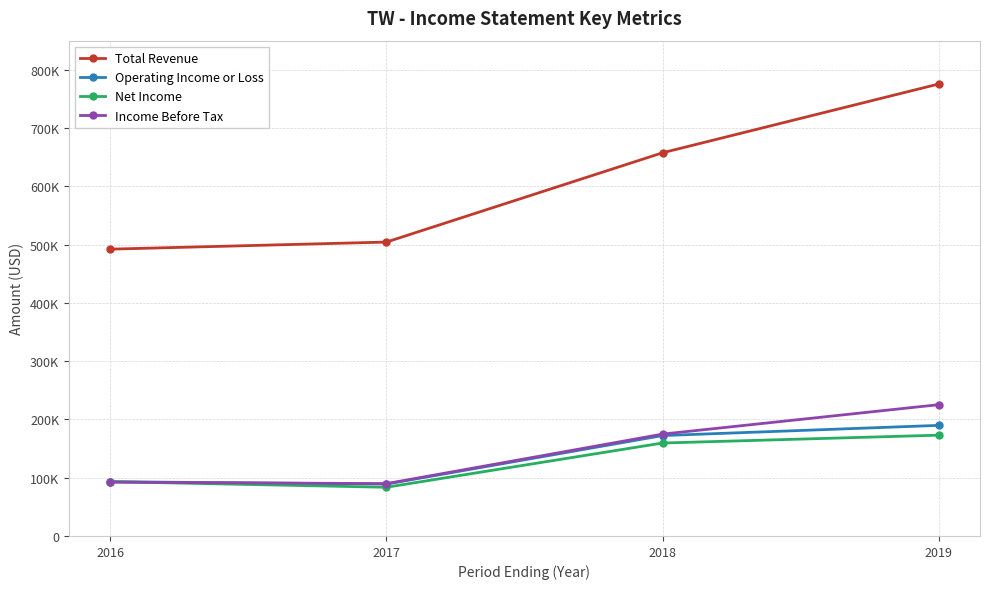

What are all the series names shown in the legend?

Total Revenue, Operating Income or Loss, Net Income, Income Before Tax